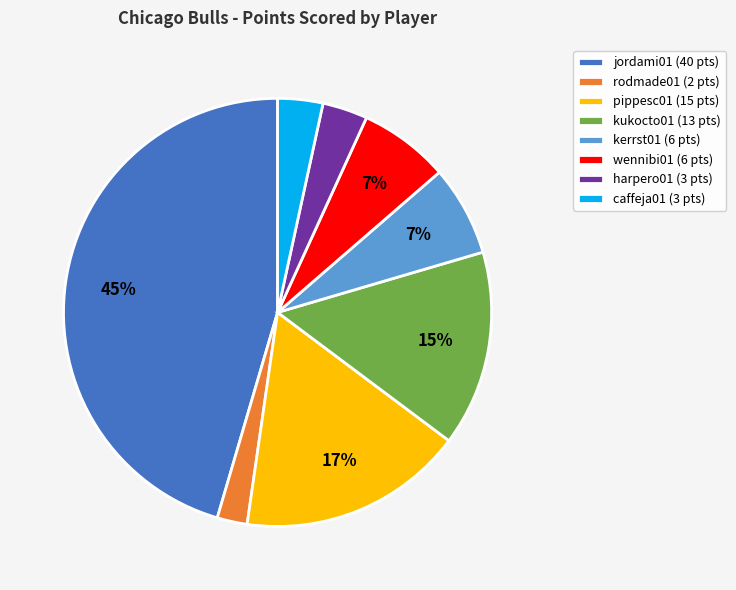

Does any single category account for the majority?

No